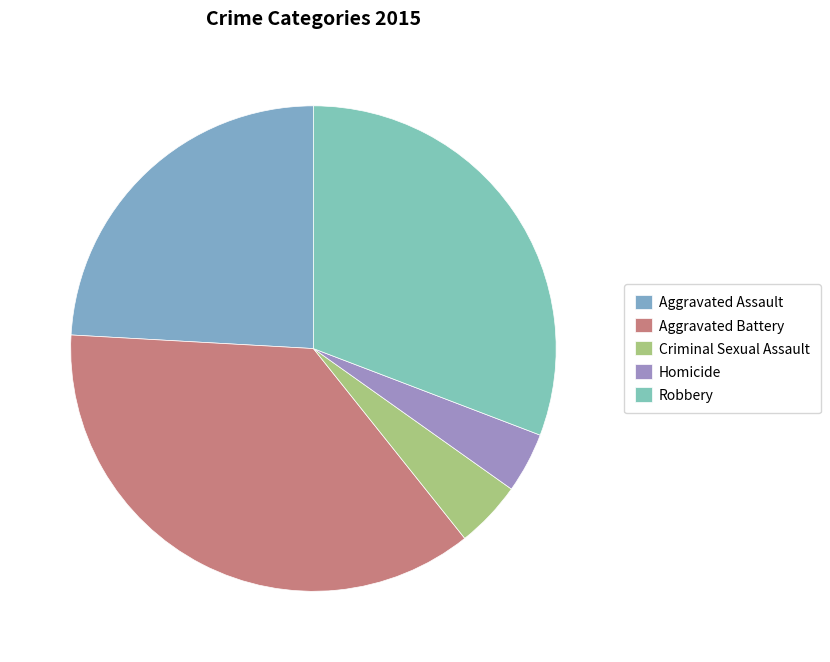

How many slices are in this pie chart?

5